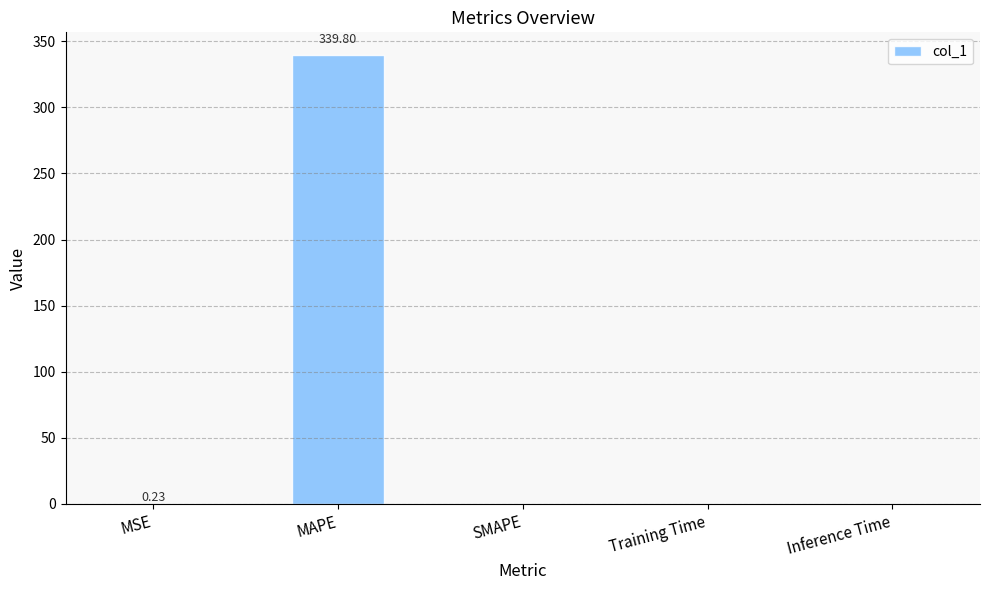

At which category does the chart reach its peak across all series?

MAPE